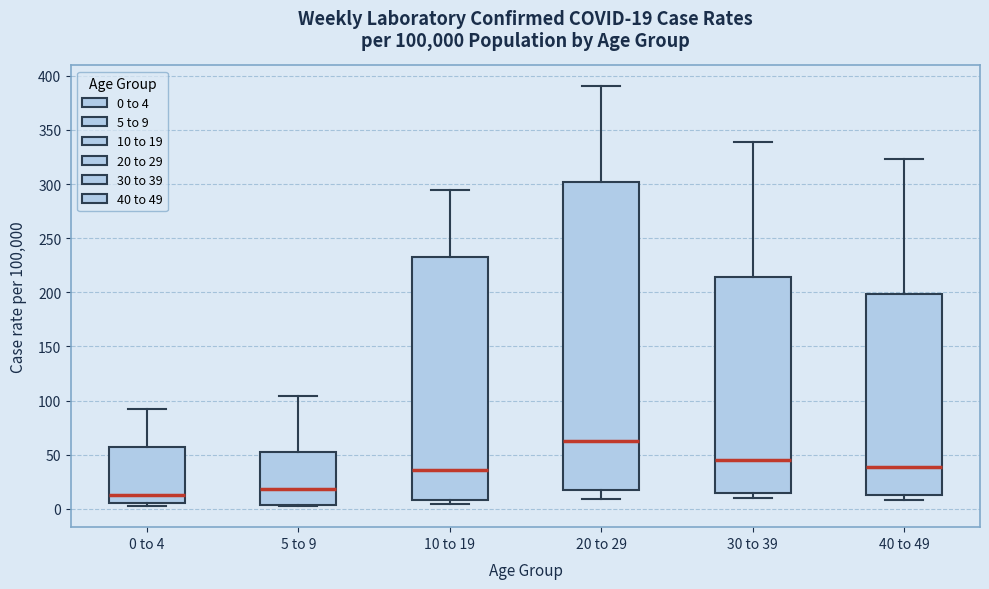

Which box has the lowest median line?

0 to 4